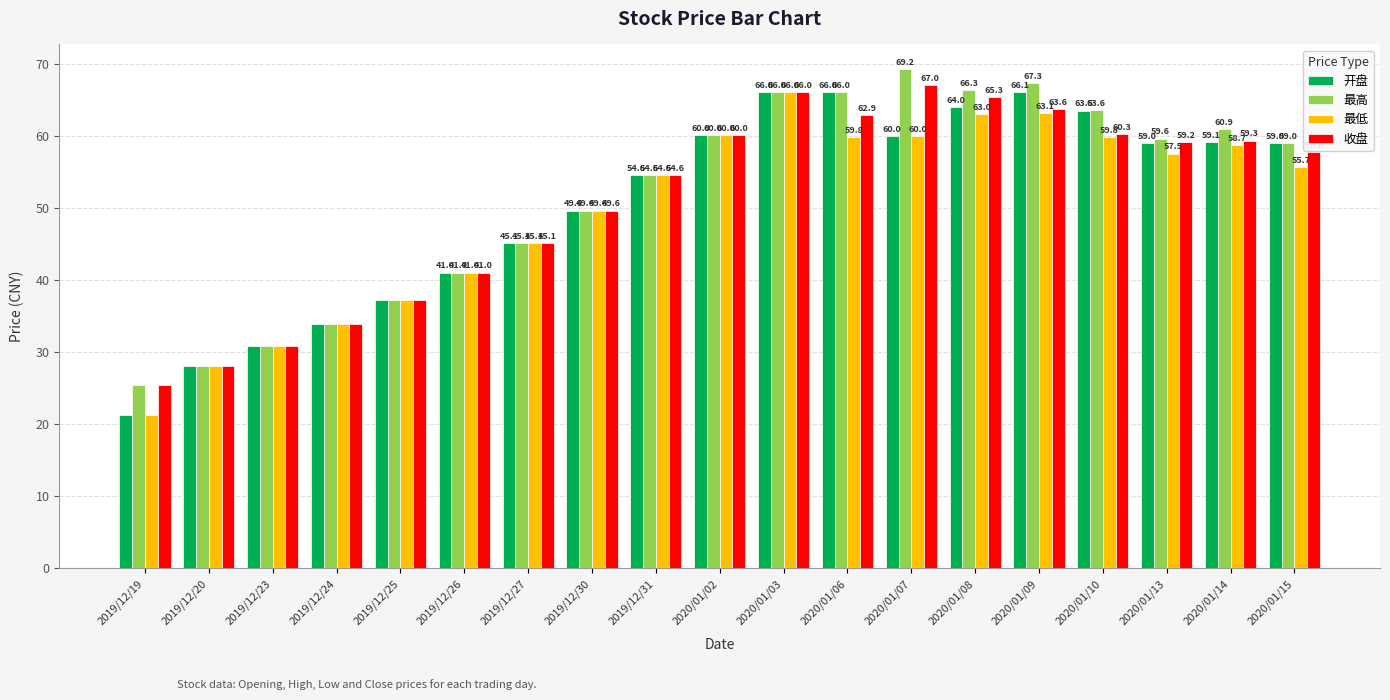

What is the difference between the maximum and minimum values in the 开盘 series?

44.9